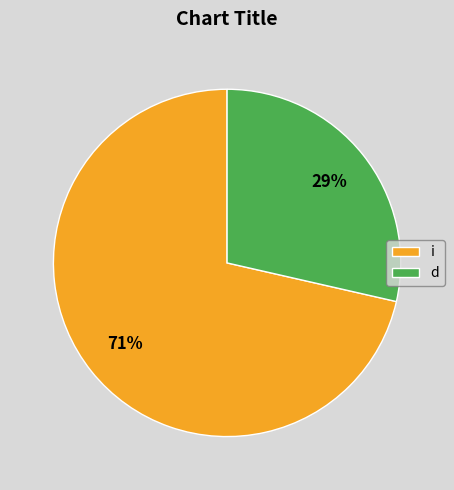

Is the sum of d and i greater than half?

Yes